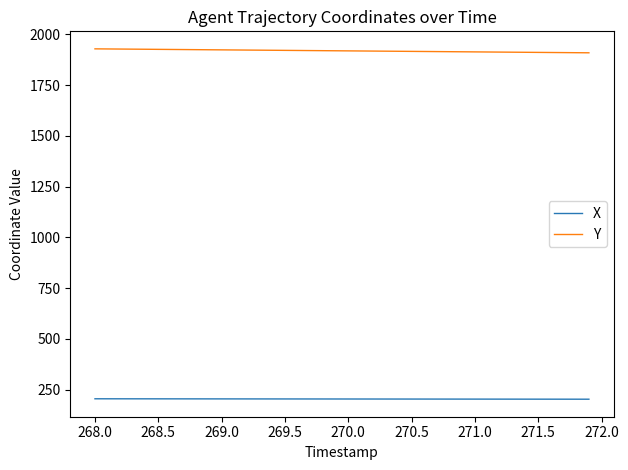

Which series has the largest total across all categories?

Y